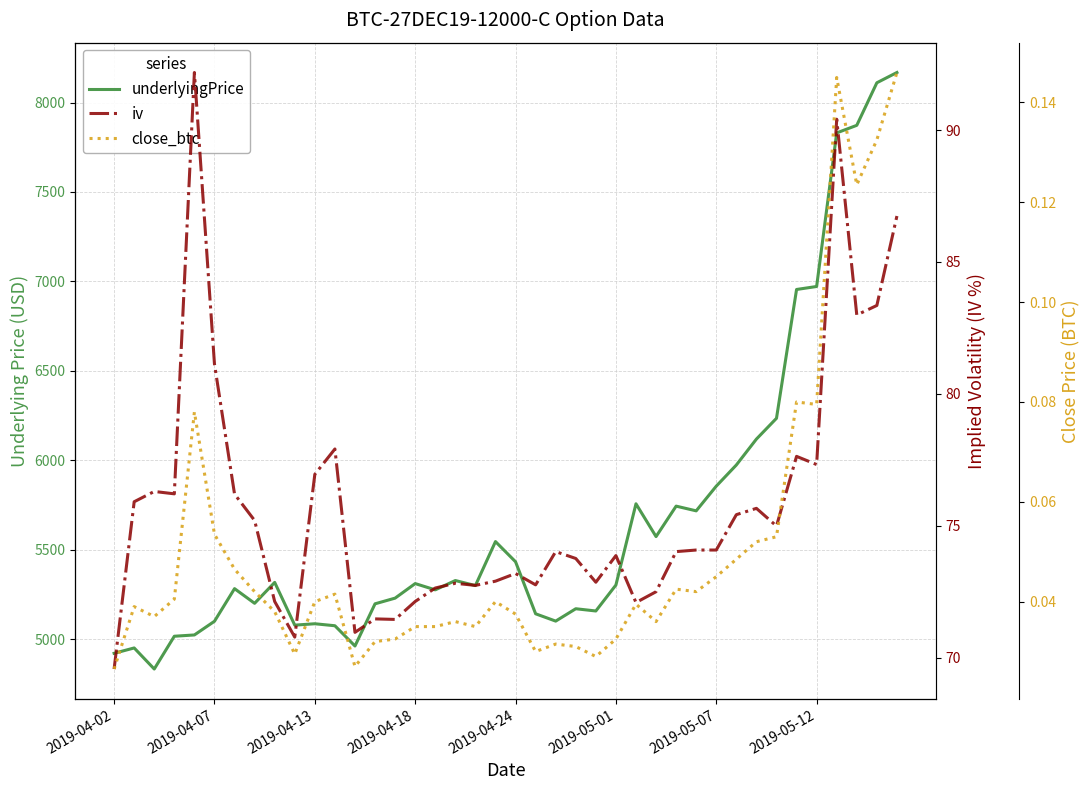

True or false: underlyingPrice has more than 2 interior local peaks.

True